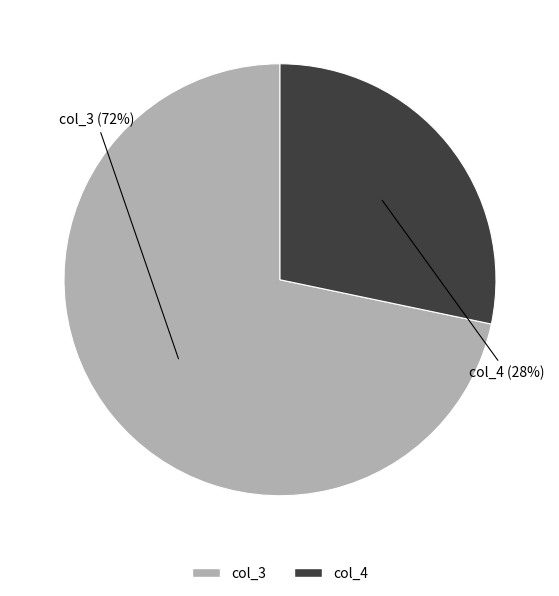

Does any single category account for the majority?

Yes